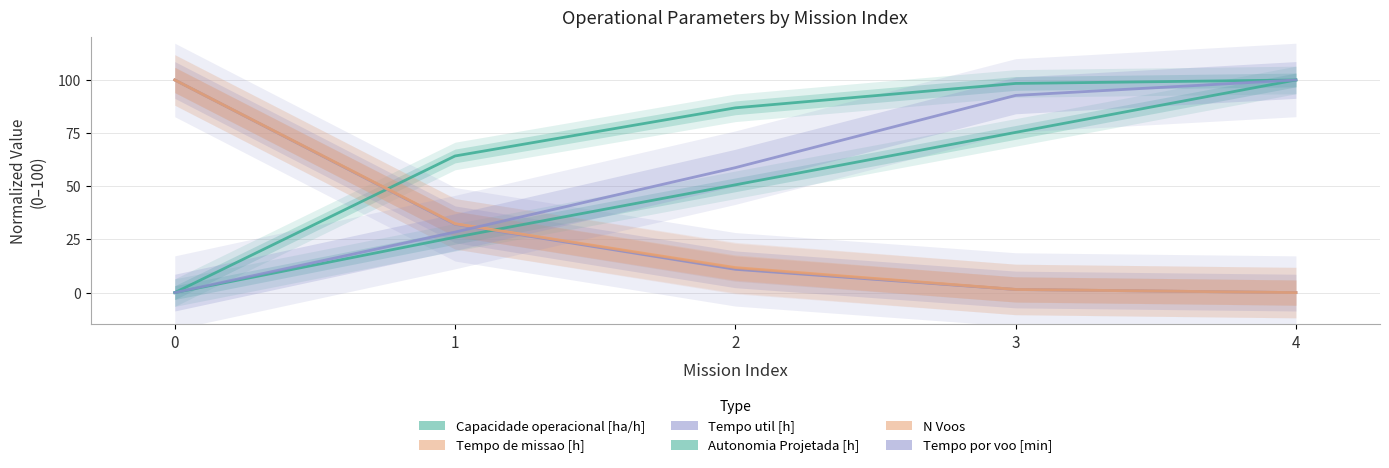

Is it true that N Voos equals 131.2 at 0?

False